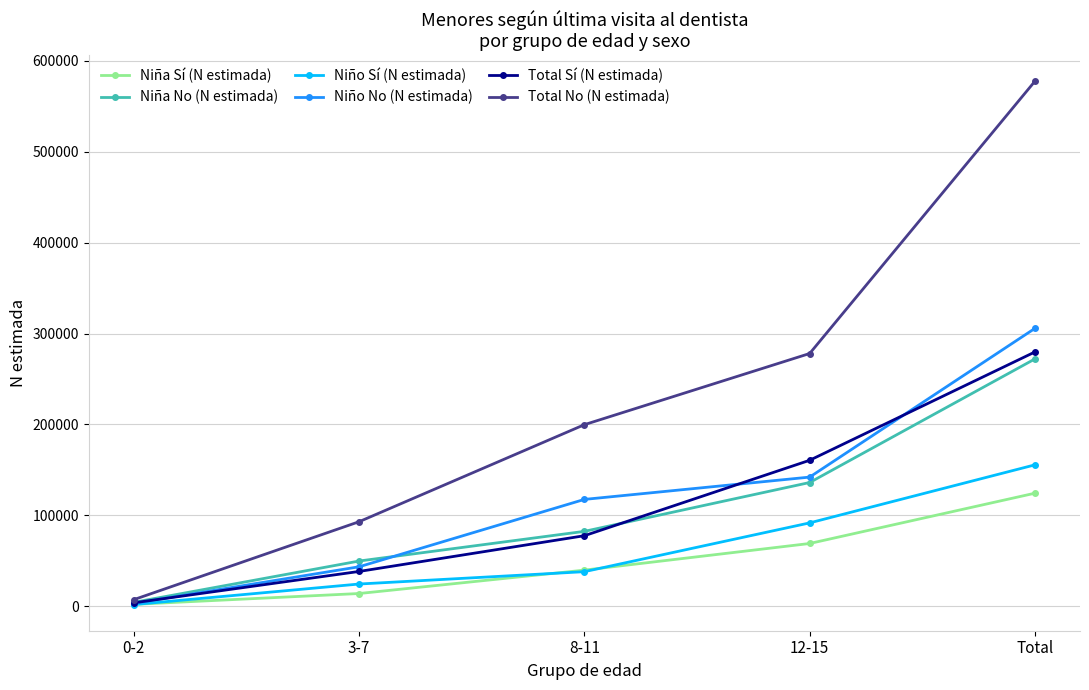

Reading left to right, extract all data points from this chart.

Niña Sí (N estimada): 1925	13845	39587	68900	124258
Niña No (N estimada): 4147	49604	82253	136016	272020
Niño Sí (N estimada): 1698	24292	37879	91578	155447
Niño No (N estimada): 2978	43278	117419	141972	305648
Total Sí (N estimada): 3624	38137	77466	160477	279704
Total No (N estimada): 7124	92883	199672	277989	577668